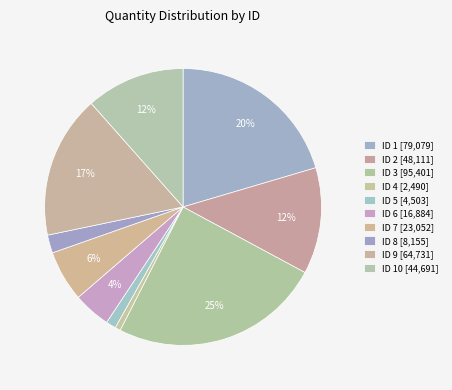

Rank the categories by value from highest to lowest.

3, 1, 9, 2, 10, 7, 6, 8, 5, 4